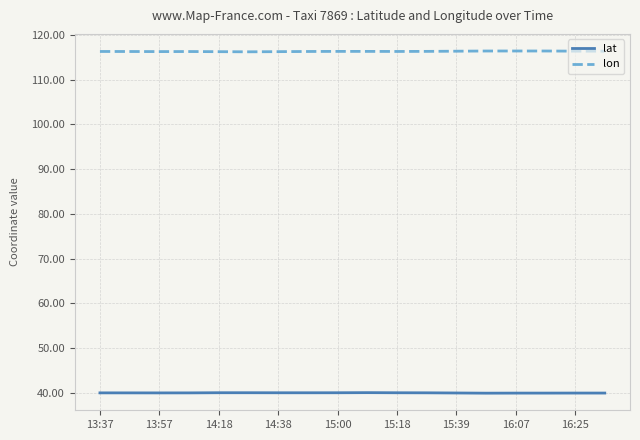

How many lines are shown in the chart?

2